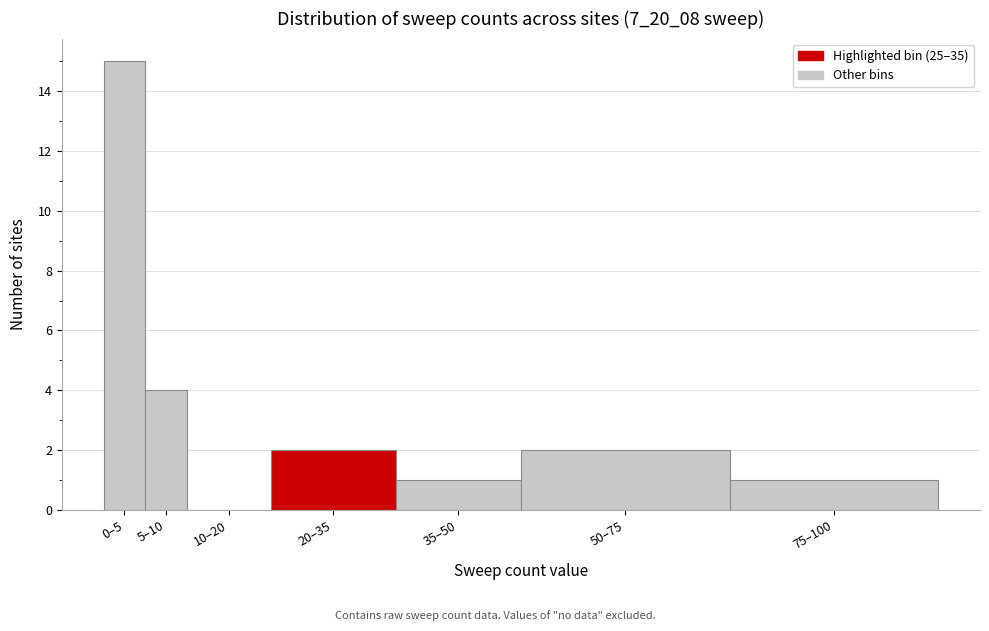

Reading right to left, what are all the values shown in this chart?

75–100=1	50–75=2	35–50=1	20–35=2	10–20=0	5–10=4	0–5=15